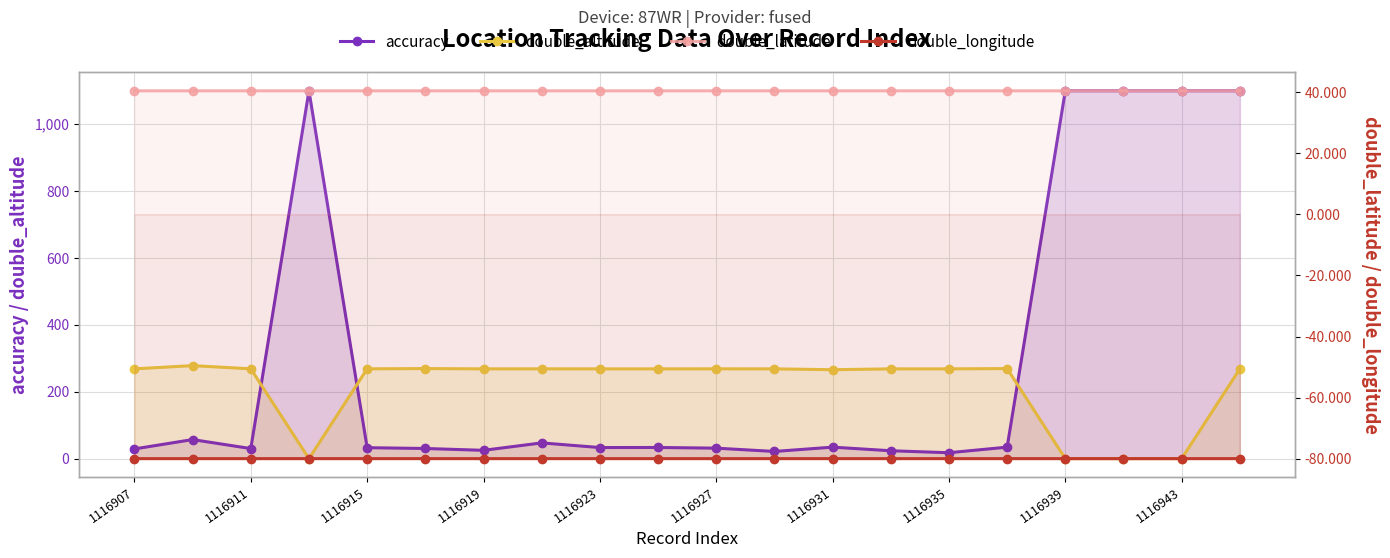

How many values in the accuracy series are below 33?

9